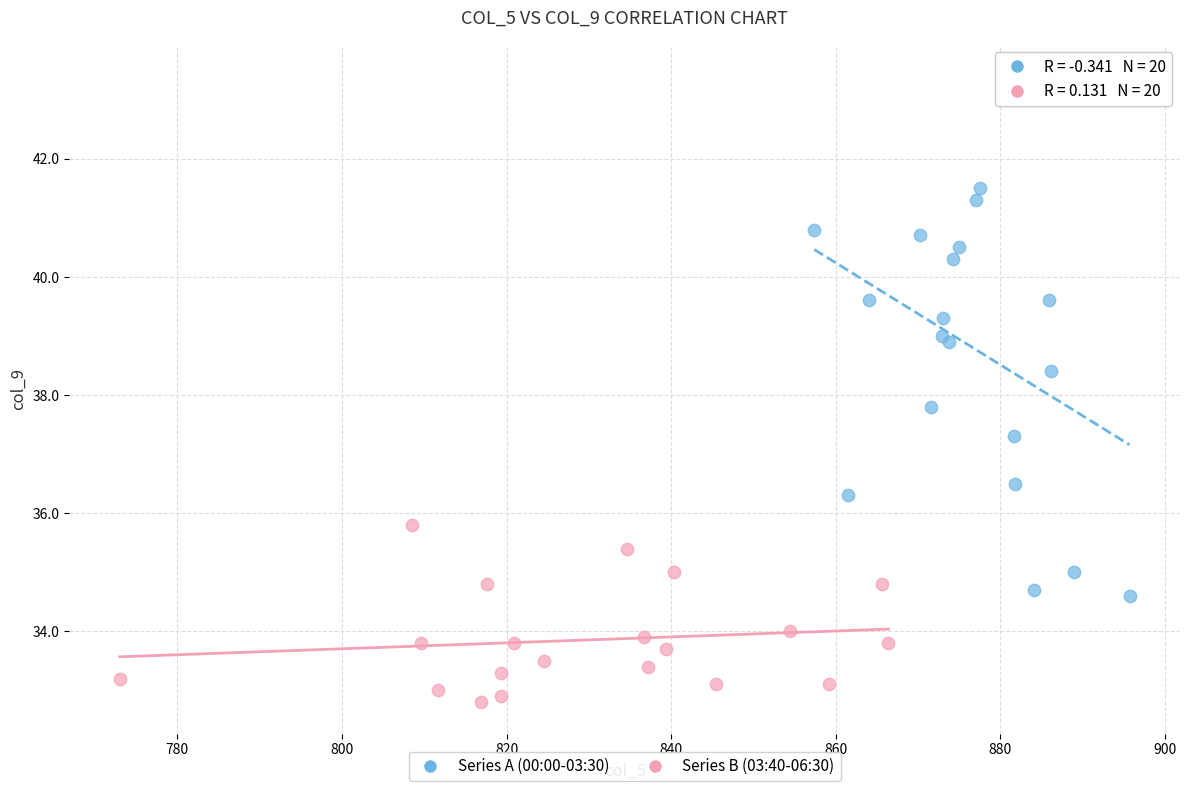

Which series contains the highest Y value?

Series A (00:00-03:30)